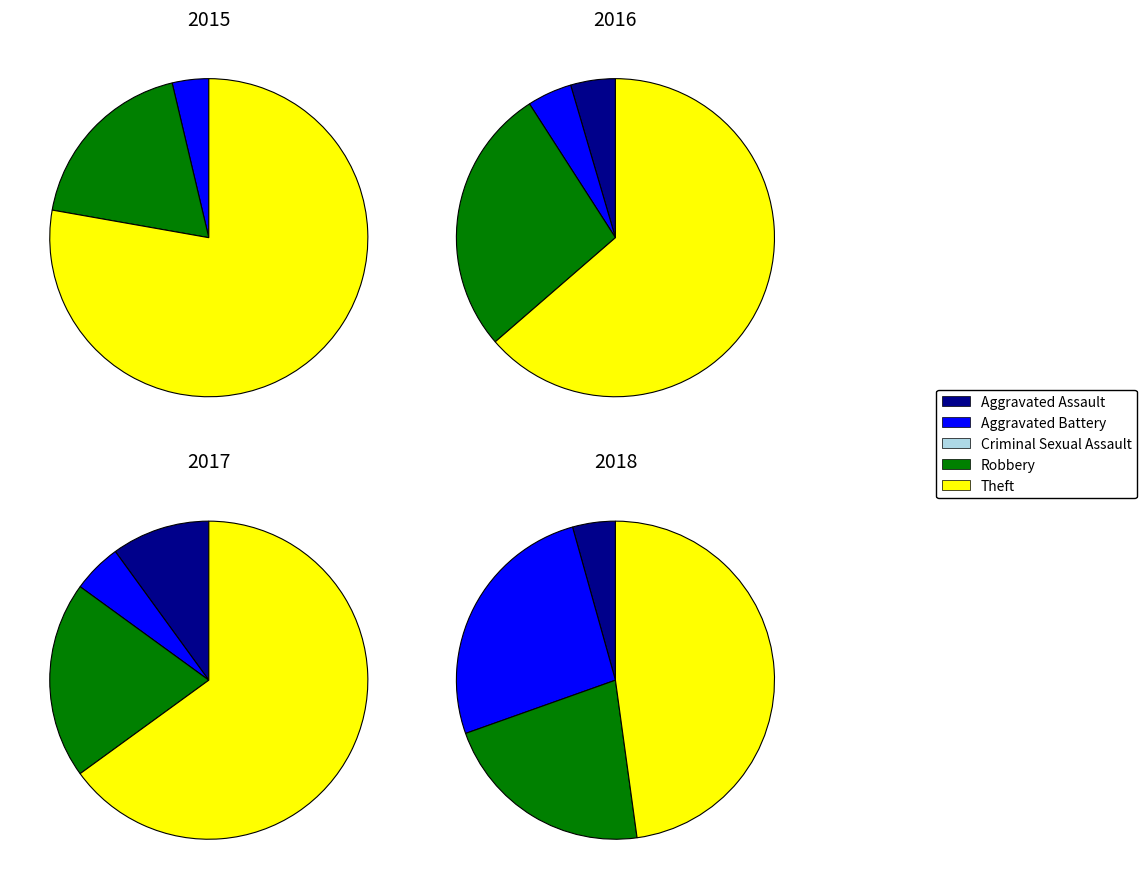

Does any single category account for the majority?

Yes